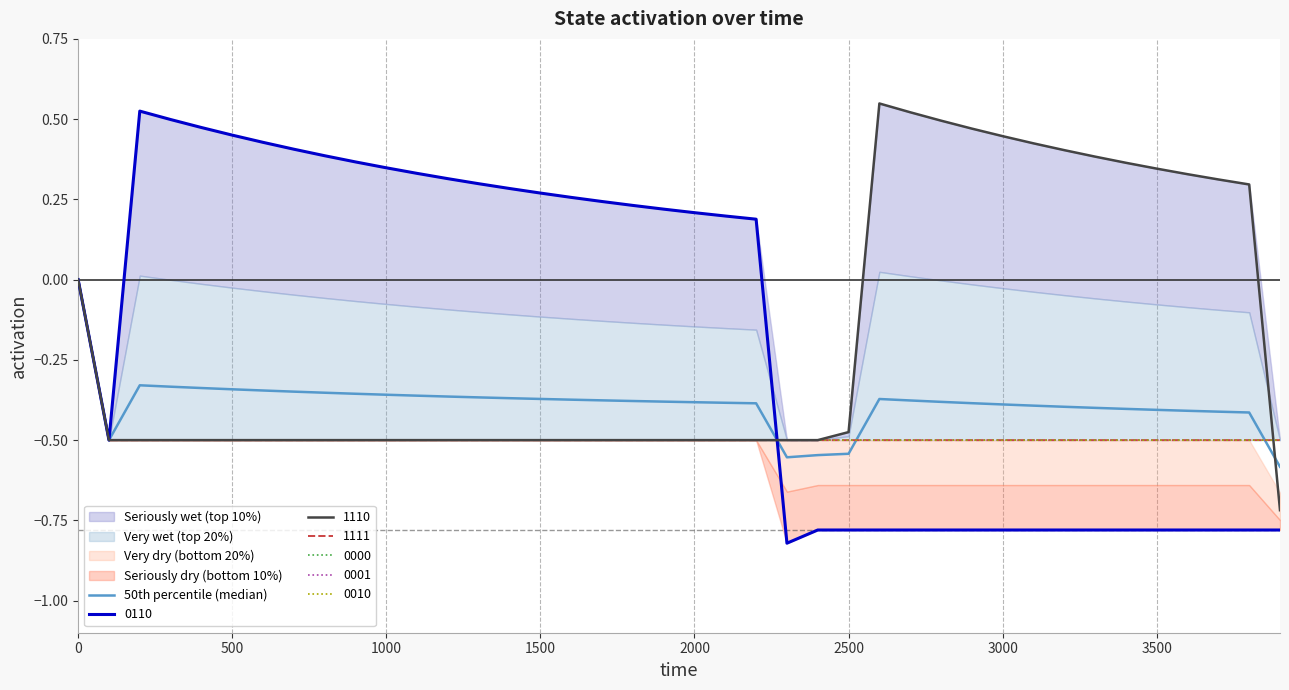

How many lines are shown in the chart?

1